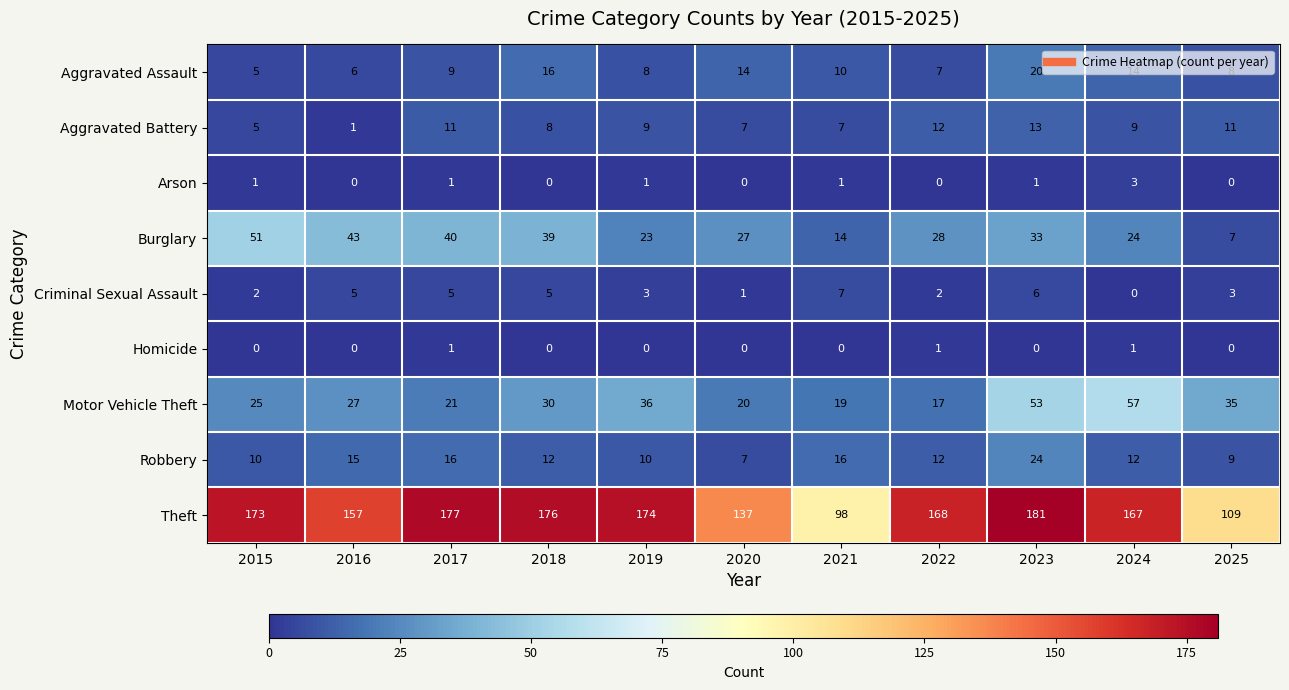

Which series has the widest spread of values?

Theft